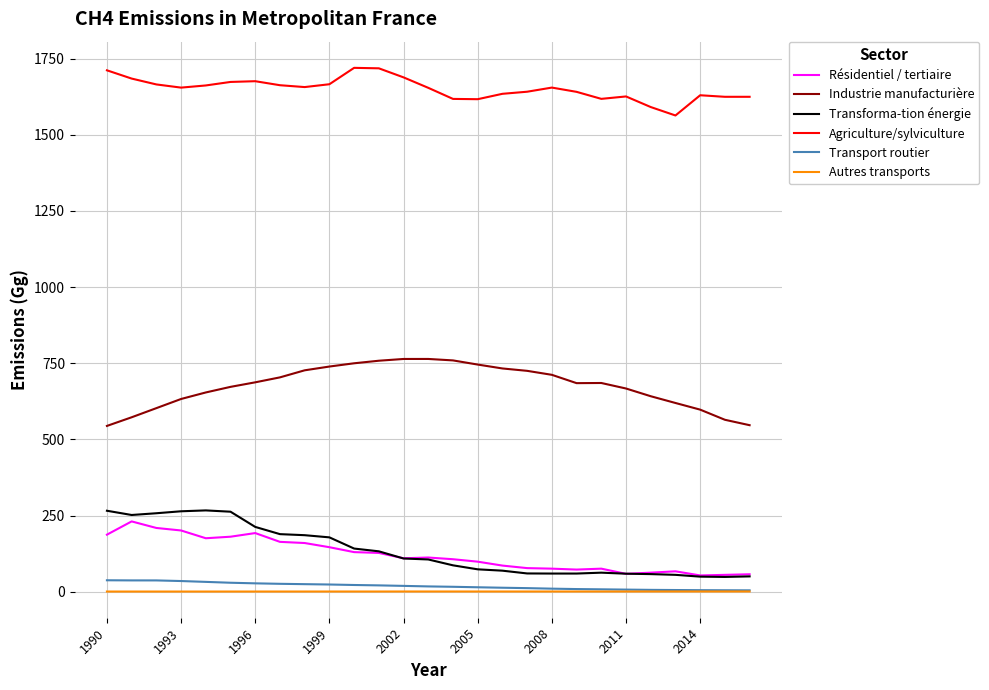

What is the greatest value displayed?

1719.4